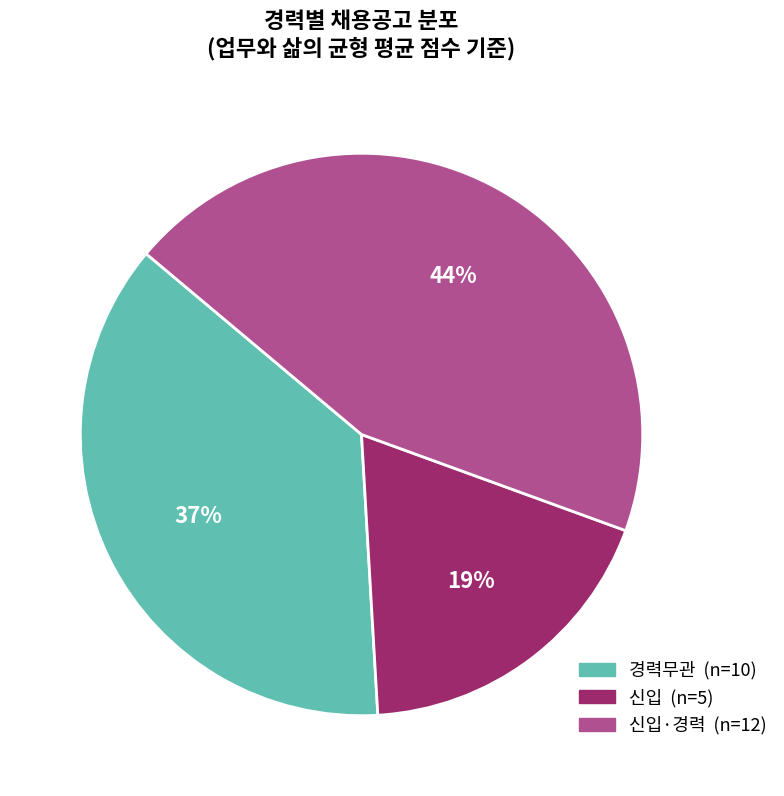

Is there a majority slice in this chart?

No